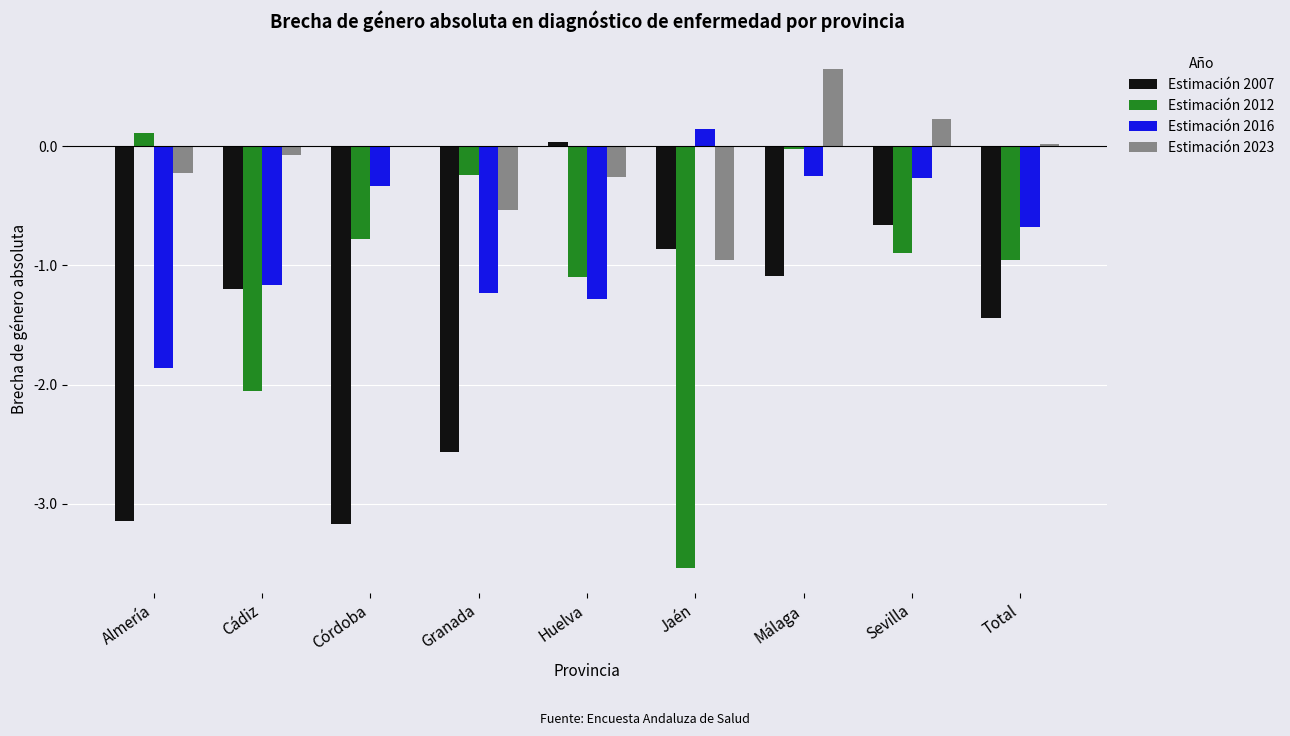

At which category is the sum across all series the highest?

Málaga